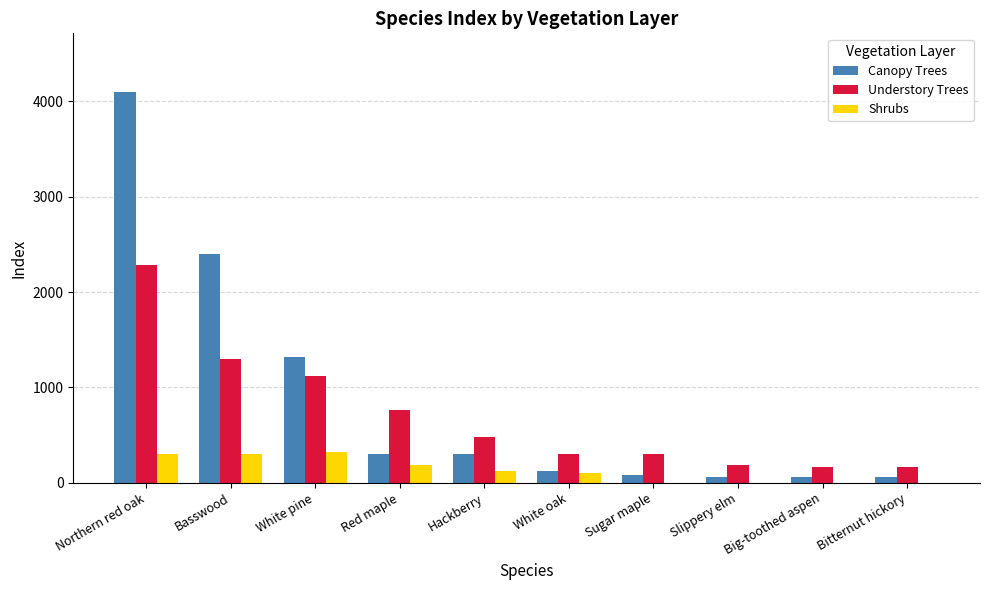

What is the sum of all Shrubs values?

1320